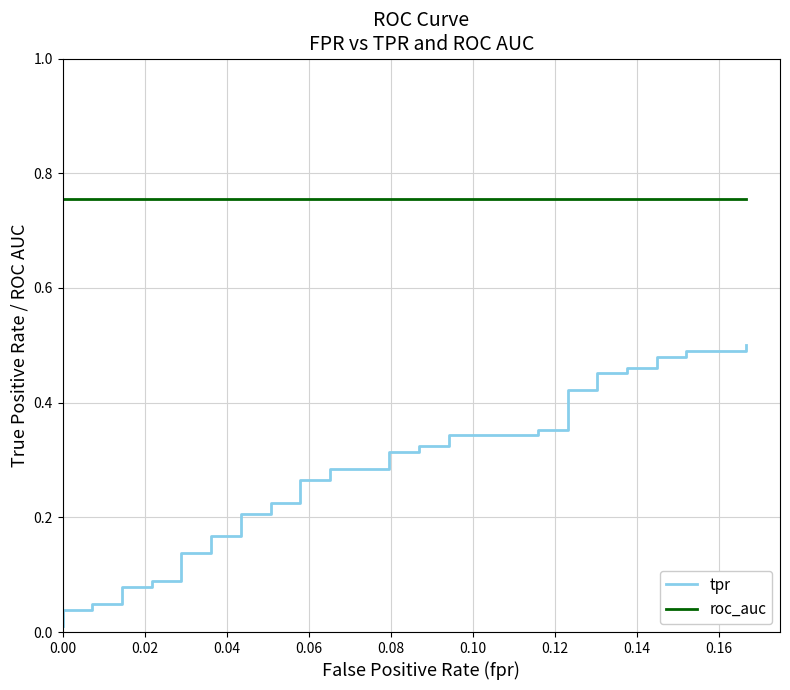

At how many categories does at least one series exceed 0?

40